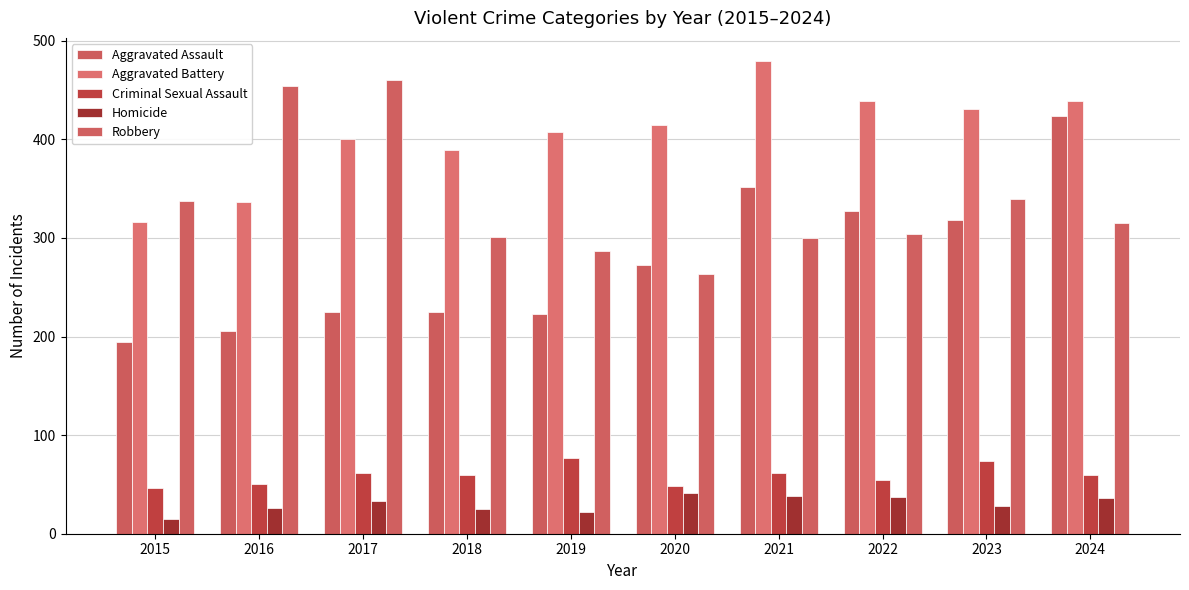

At which category is the sum across all series the highest?

2024